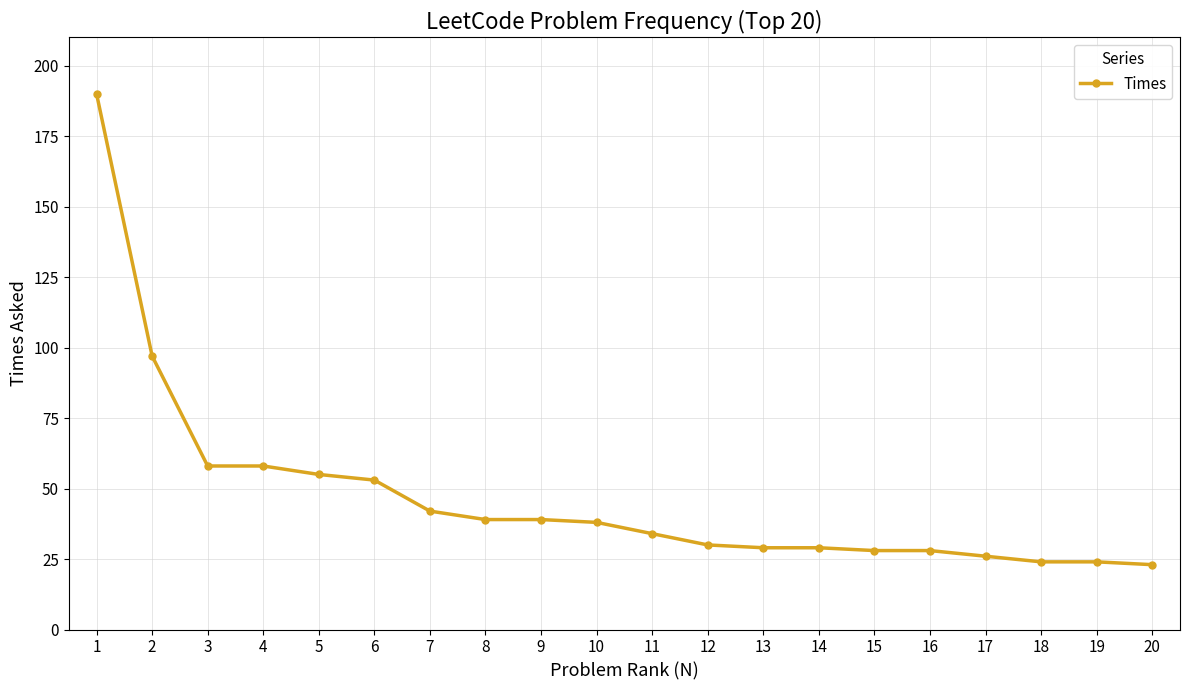

What is the value of the 2nd point from the left?

97